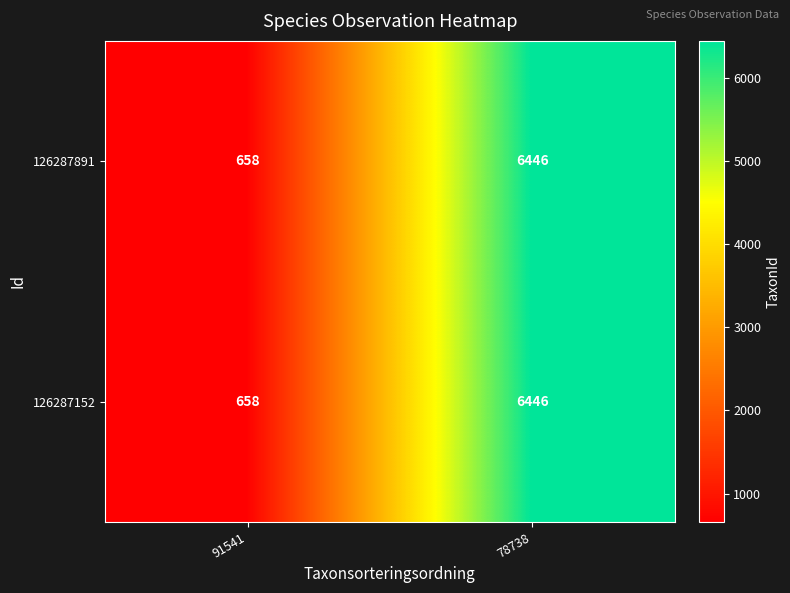

Rank the categories by 126287891 value from lowest to highest.

91541, 78738